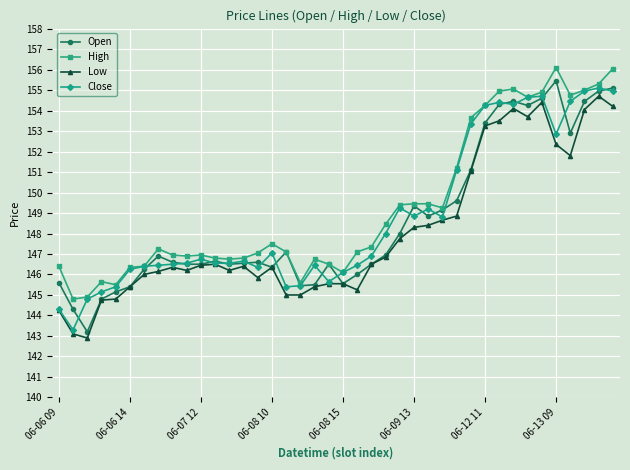

What is the maximum value for Low?

154.7